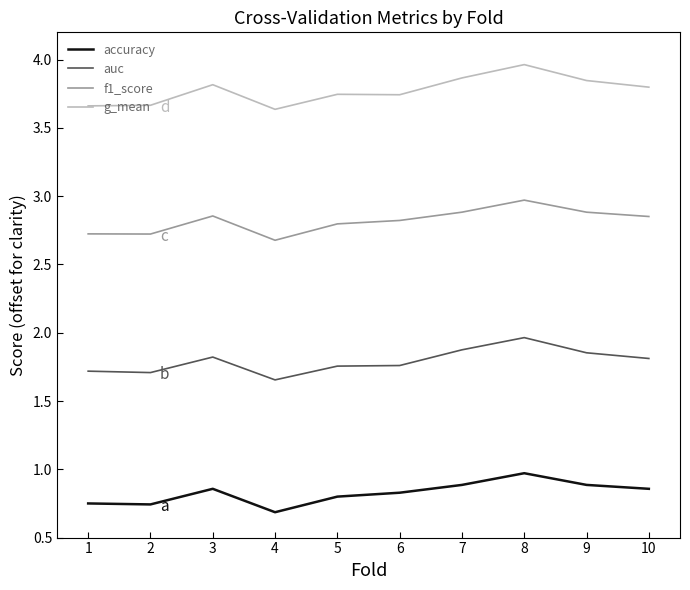

True or false: accuracy and g_mean intersect in this chart.

False